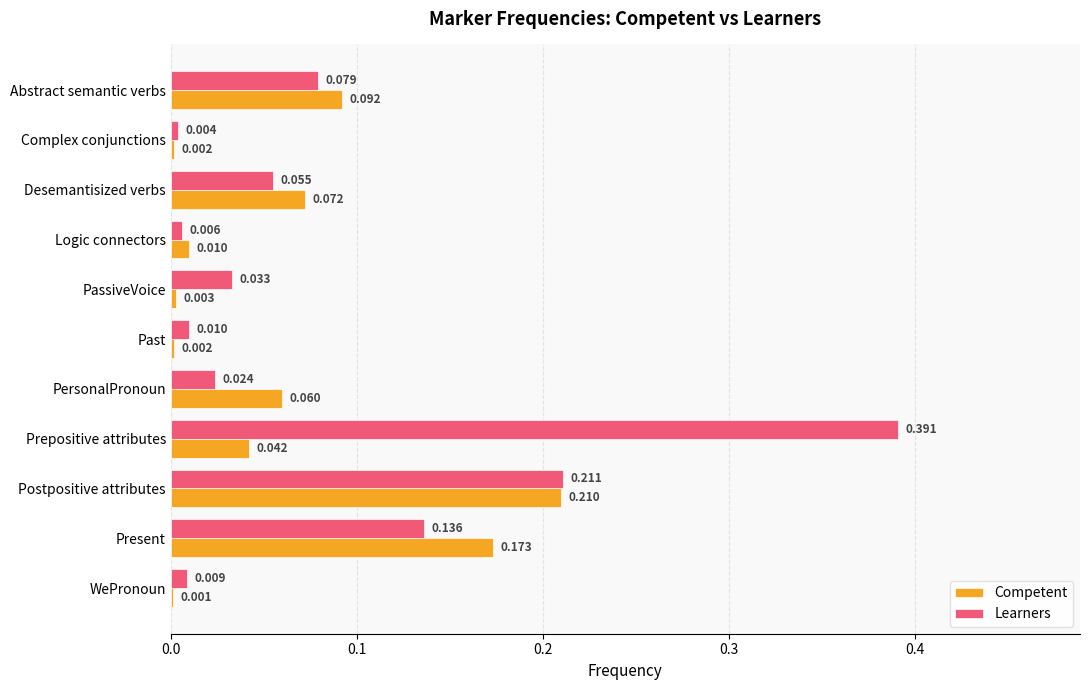

Which category has the highest value in the Competent series?

Postpositive attributes